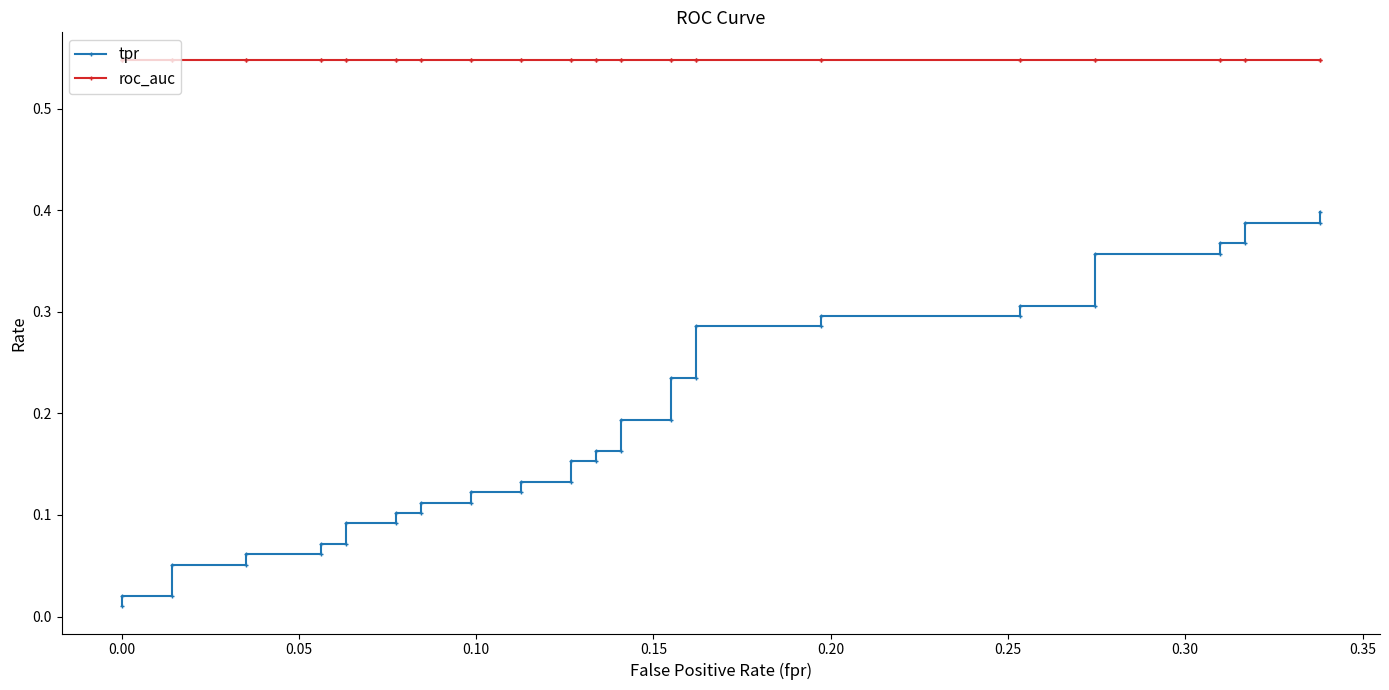

What is the value of the roc_auc point at the 21st from the left?

0.5